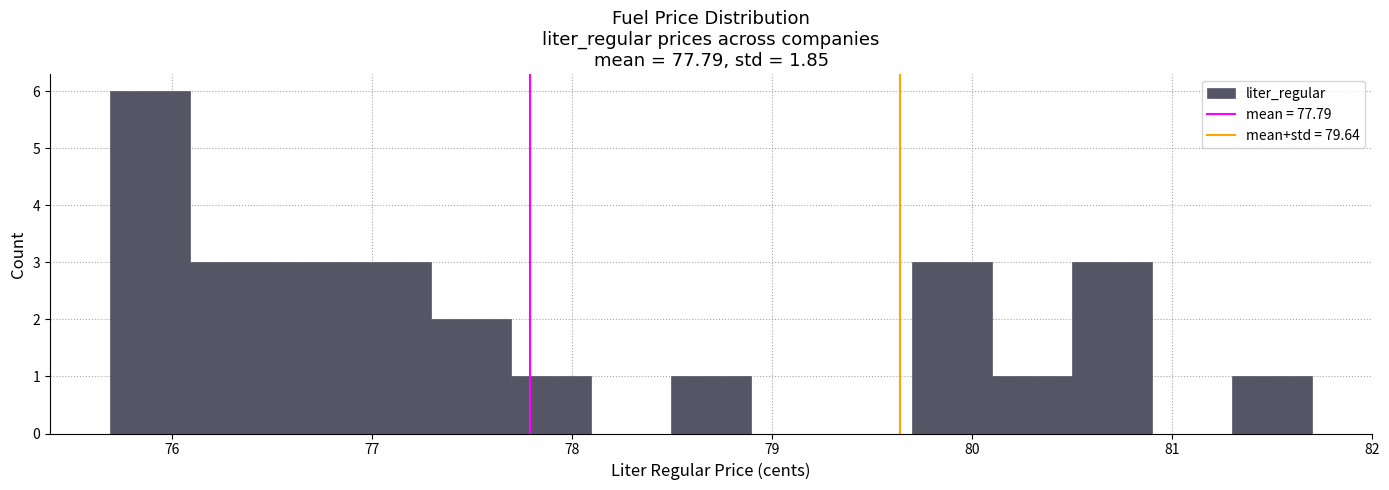

Reading left to right, list every bar in this chart as the range it spans on the x-axis followed by its height. Neither the bar edges nor the heights are printed on the chart, so give them approximately, as read against the axes.

75.7 to 76.1: 6
76.1 to 76.5: 3
76.5 to 76.9: 3
76.9 to 77.3: 3
77.3 to 77.7: 2
77.7 to 78.1: 1
78.1 to 78.5: 0
78.5 to 78.9: 1
78.9 to 79.3: 0
79.3 to 79.7: 0
79.7 to 80.1: 3
80.1 to 80.5: 1
80.5 to 80.9: 3
80.9 to 81.3: 0
81.3 to 81.7: 1